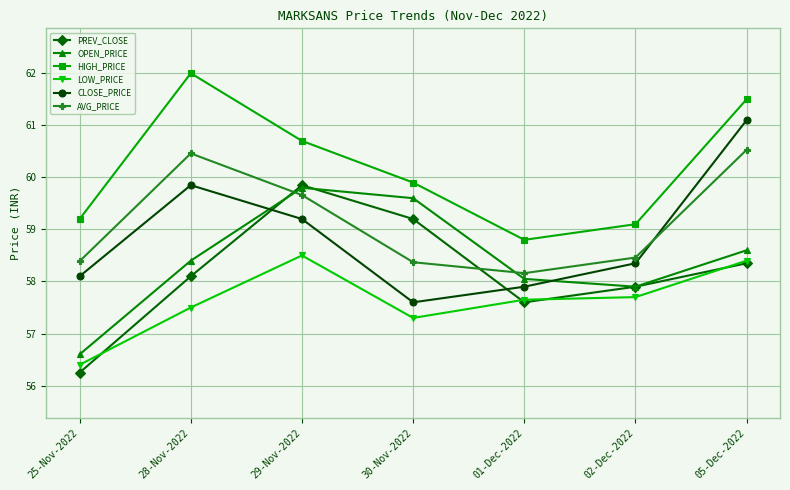

How many values in the CLOSE_PRICE series are below 58?

2